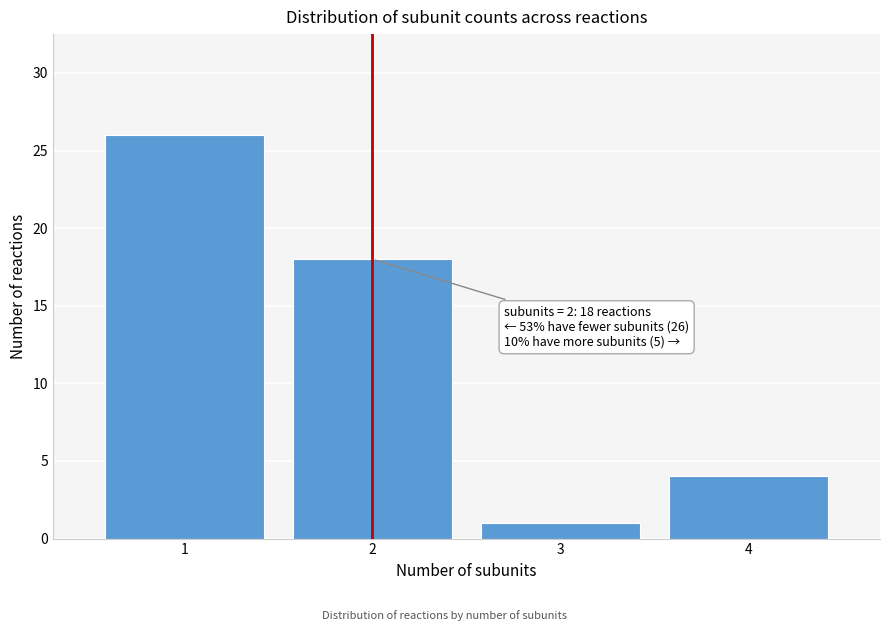

Reading left to right, what are all the values shown in this chart?

1=26	2=18	3=1	4=4